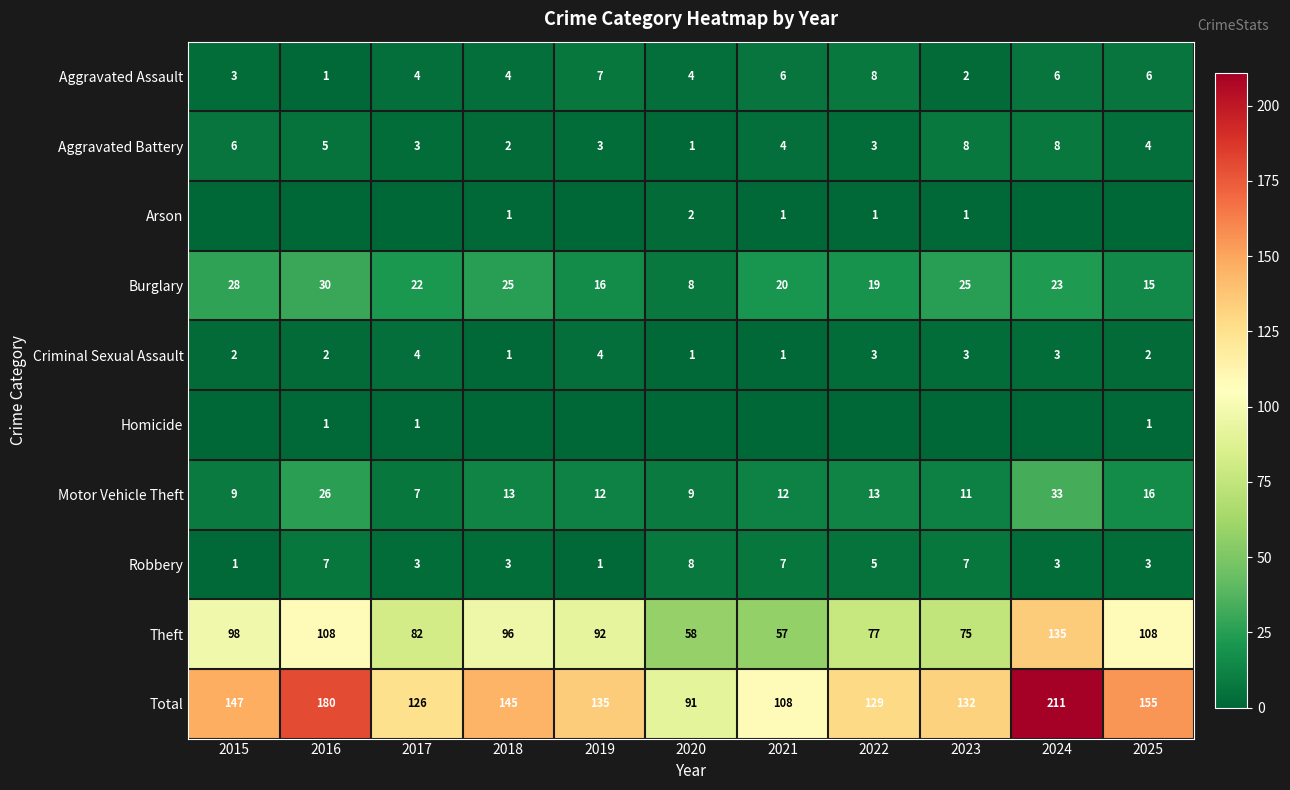

At which category does the chart reach its peak across all series?

2024